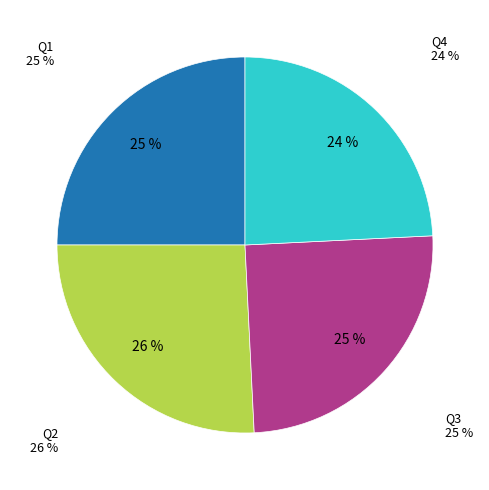

What percentage is NOT represented by Q1?

75.0%